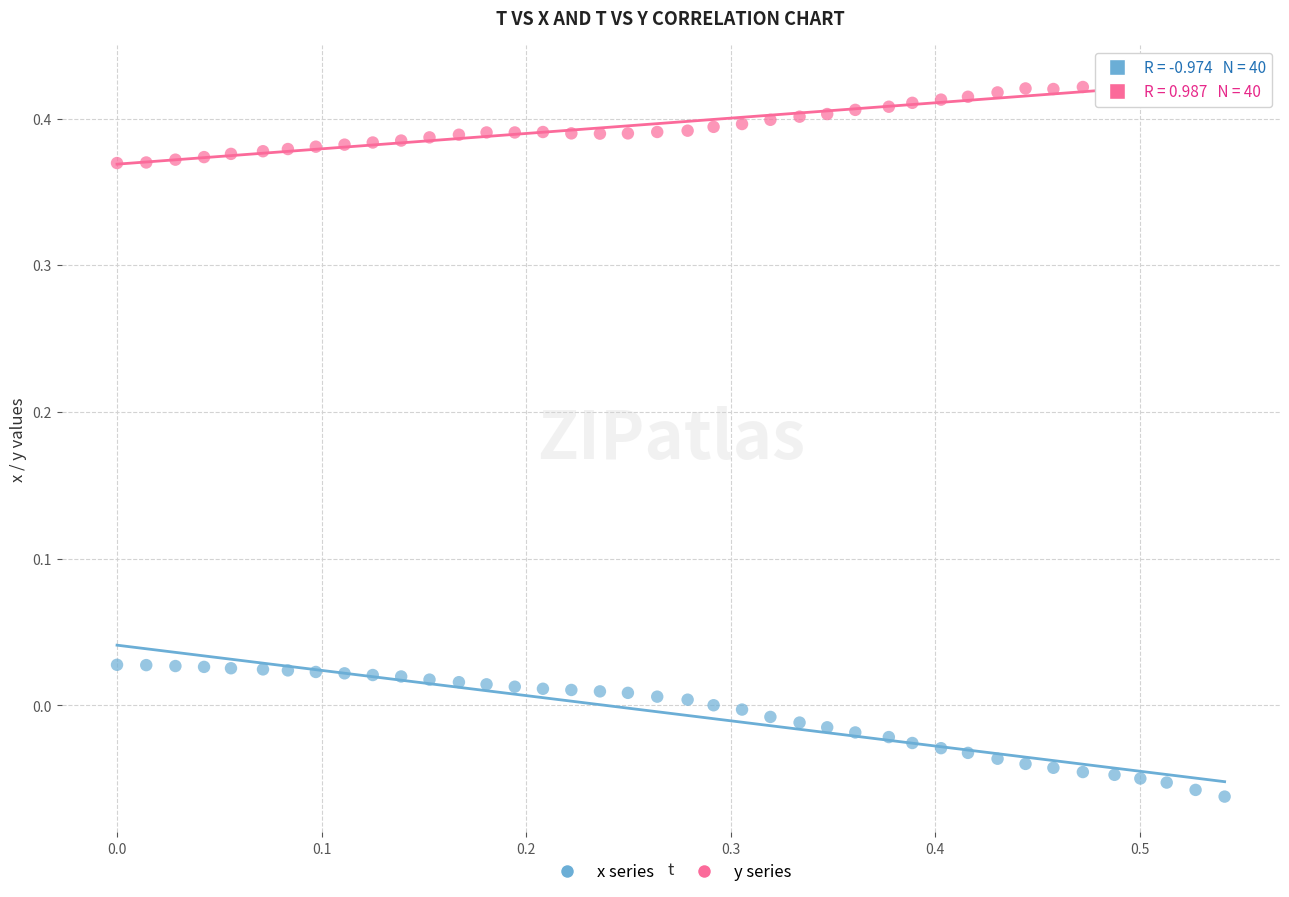

Which series reaches the minimum Y coordinate?

x series